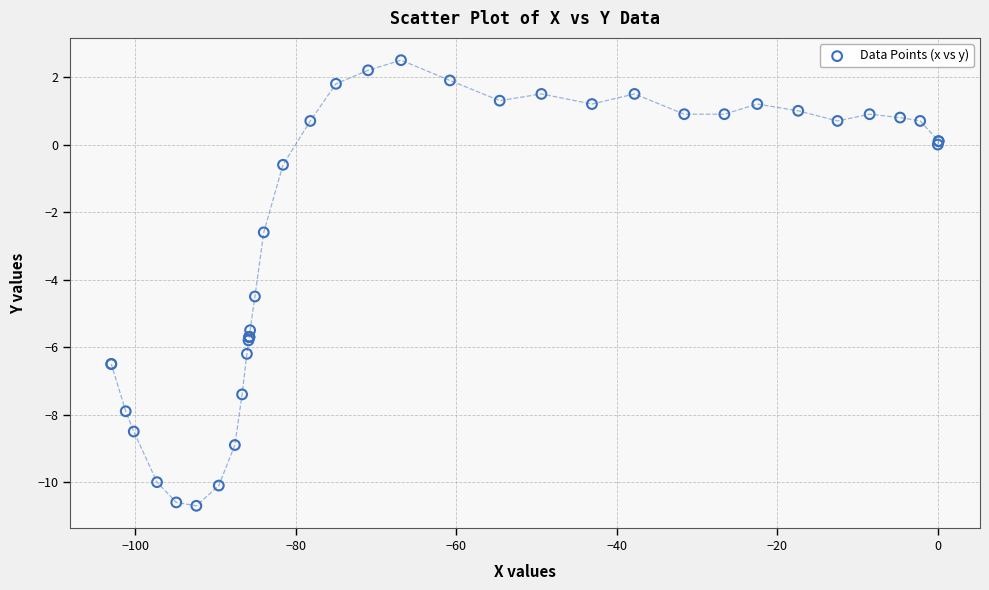

What Y value in the scatter plot is closest to -4?

-4.5